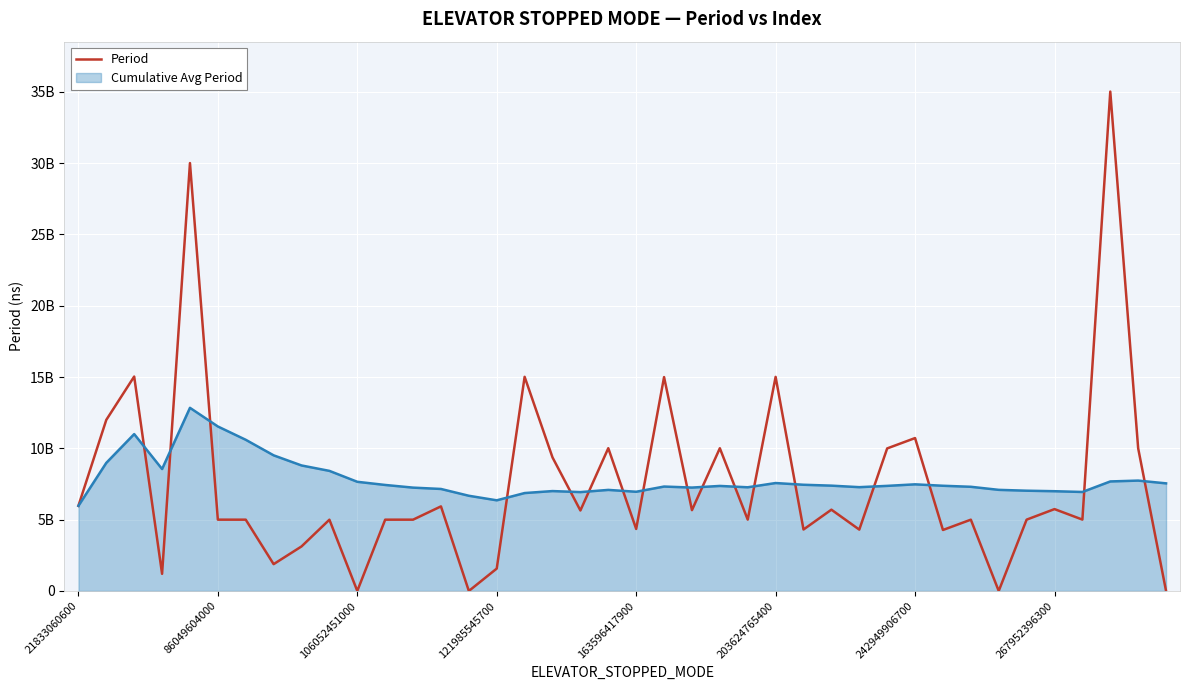

What are all the series names shown in the legend?

Period, Cumulative Avg Period